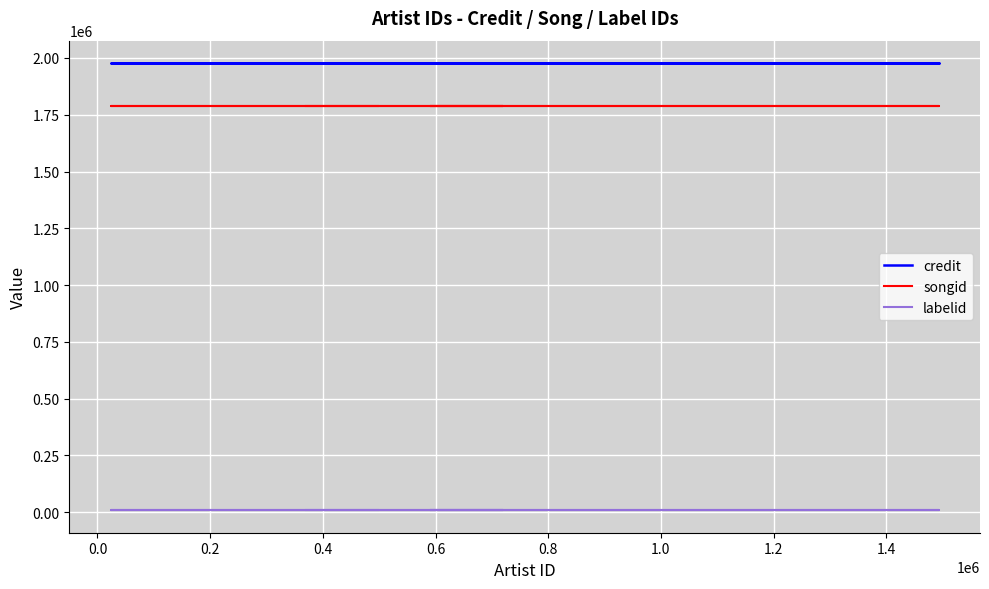

Does the chart display data point markers on the line(s)?

No